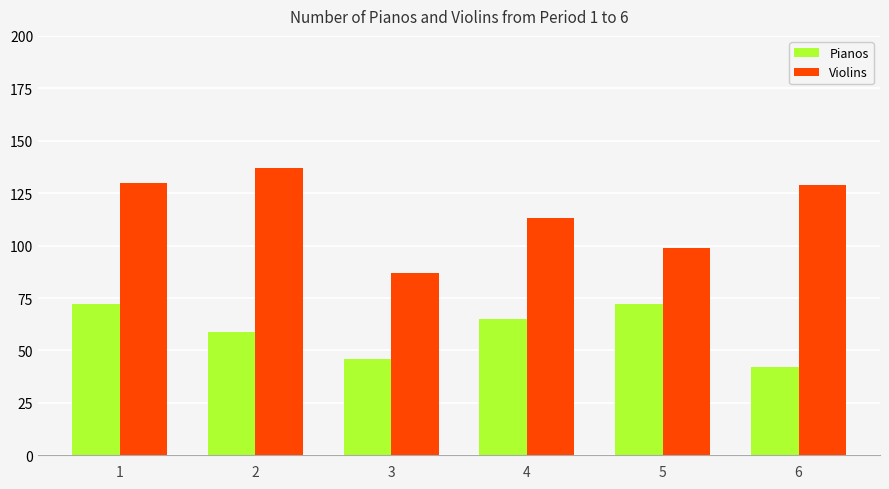

List the series in order of their overall mean, lowest first.

Pianos, Violins